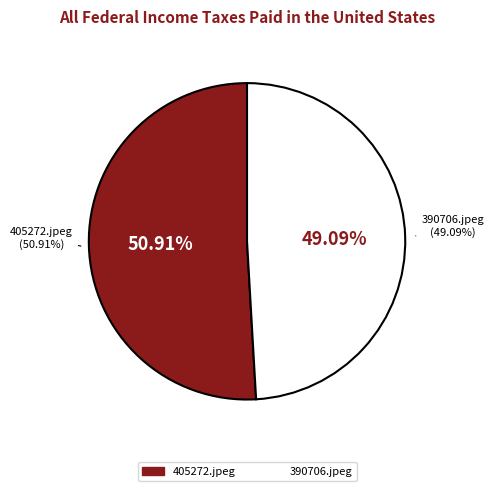

Which slice is the largest?

405272.jpeg